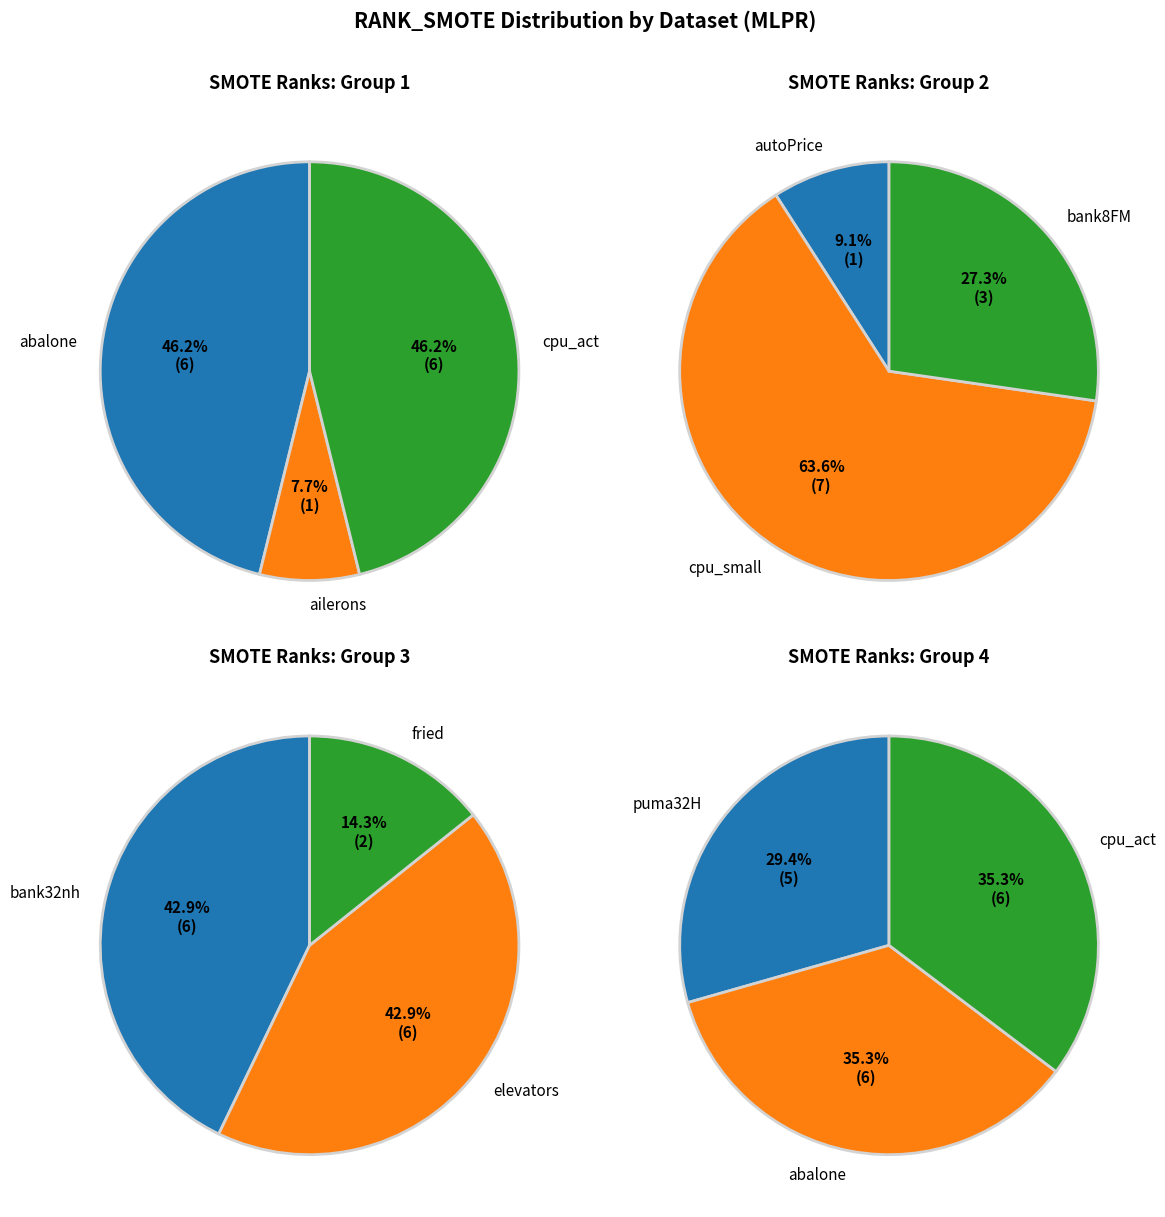

Which slice is the largest?

cpu_small